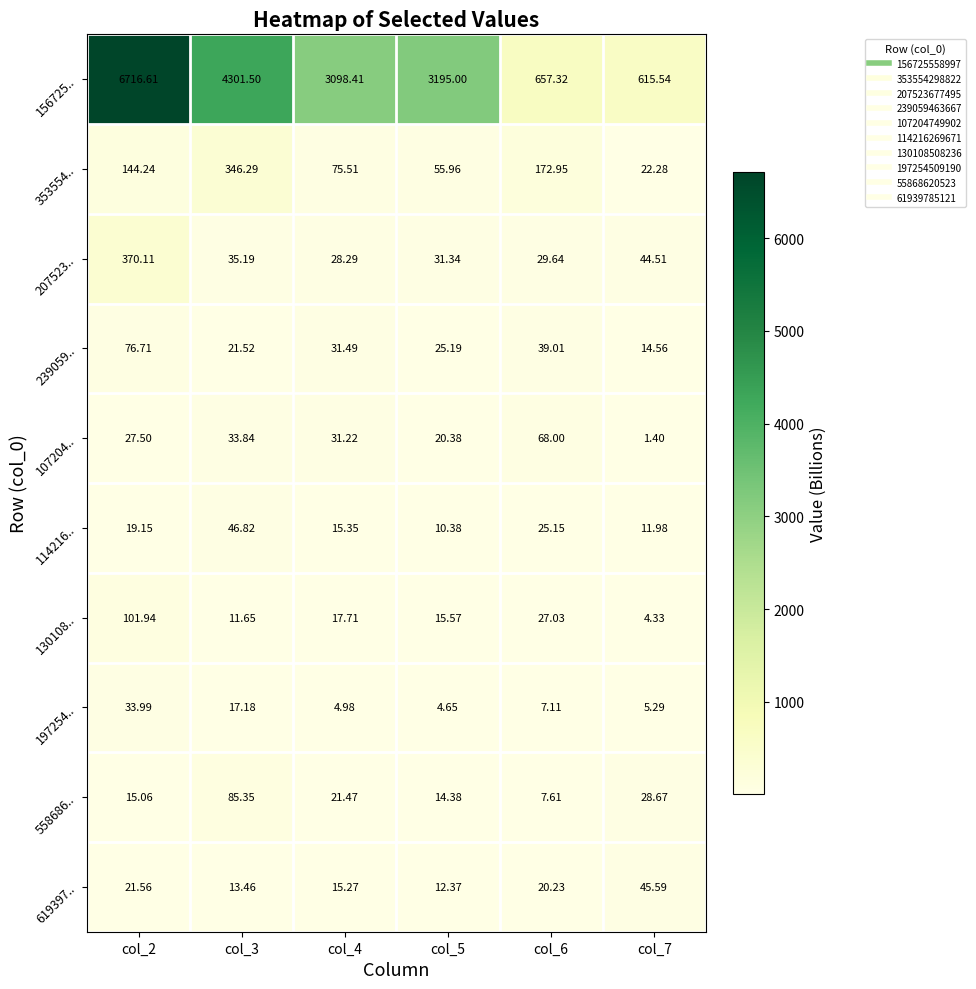

Which series has the widest spread of values?

156725..